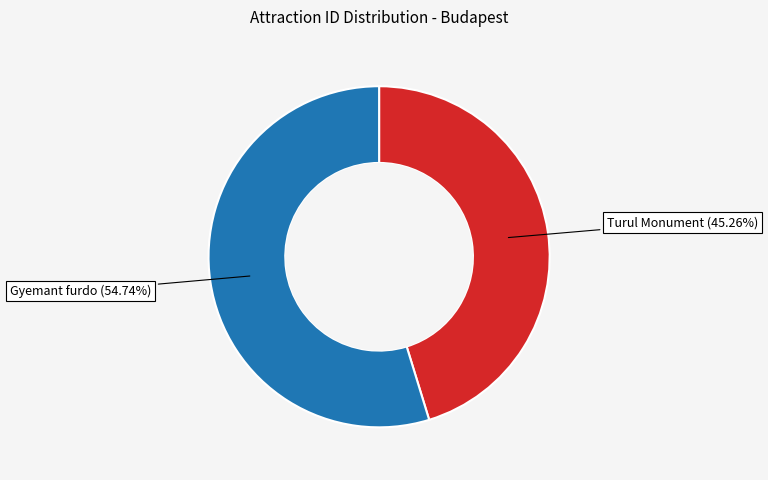

To the nearest percent, what is the average slice percentage?

50%